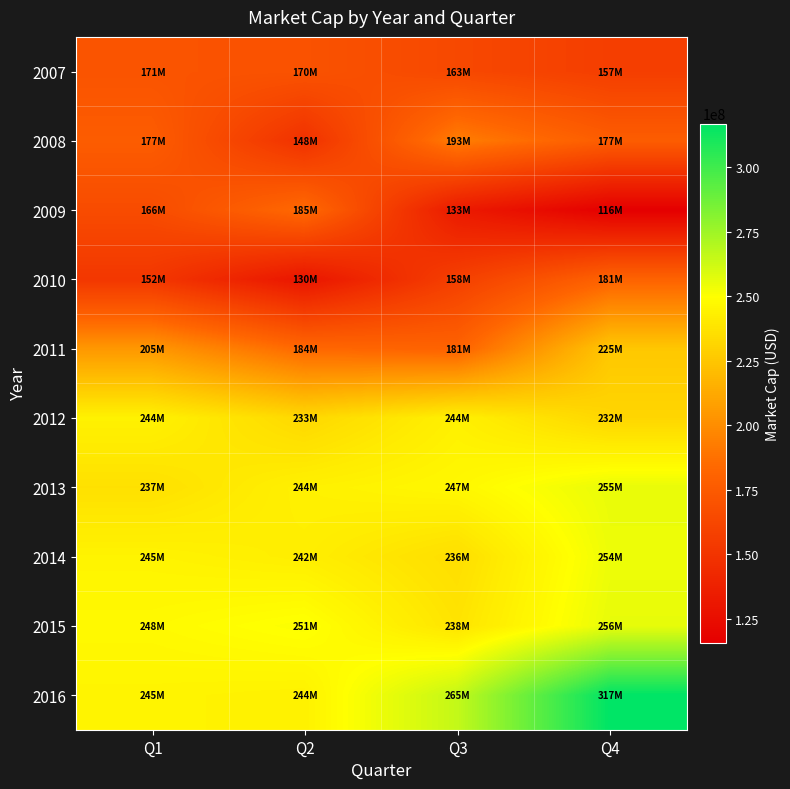

Reading left to right, list all the values displayed in this chart.

2007: Q1=170839731.0	Q2=170146308.2	Q3=163453397.0	Q4=156957368.9
2008: Q1=176543654.3	Q2=148436421.1	Q3=193040029.7	Q4=176882501.0
2009: Q1=165597845.2	Q2=184585532.7	Q3=133196521.5	Q4=115563591.4
2010: Q1=152025479.2	Q2=129738270.4	Q3=157774708.0	Q4=180919534.1
2011: Q1=204660657.3	Q2=183509047.7	Q3=180562522.6	Q4=225460888.9
2012: Q1=244137400.0	Q2=232901642.4	Q3=243671460.3	Q4=231979261.5
2013: Q1=236563468.8	Q2=243769411.2	Q3=246535906.8	Q4=255421948.6
2014: Q1=244751428.2	Q2=242488323.7	Q3=235590158.0	Q4=254295692.8
2015: Q1=247574415.1	Q2=250709917.8	Q3=238146518.1	Q4=255789135.0
2016: Q1=244935317.2	Q2=243901242.7	Q3=265362382.1	Q4=316937548.6